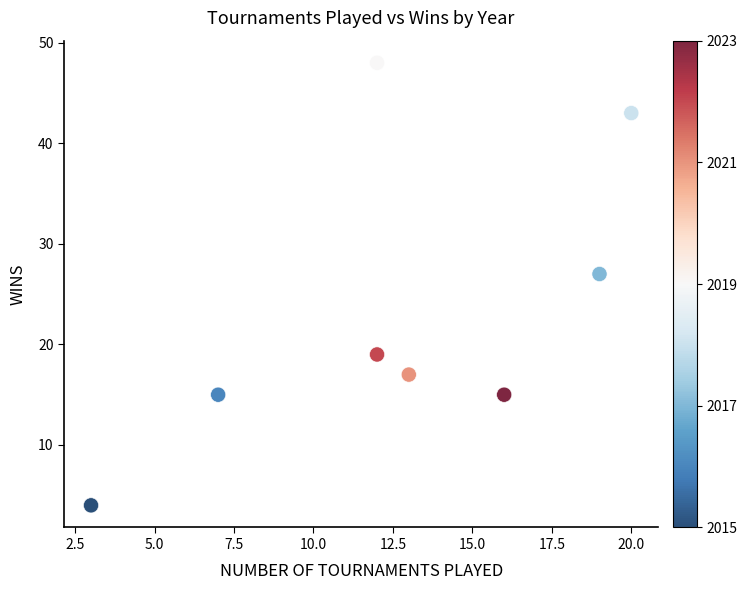

What Y value in the scatter plot is closest to 26?

27